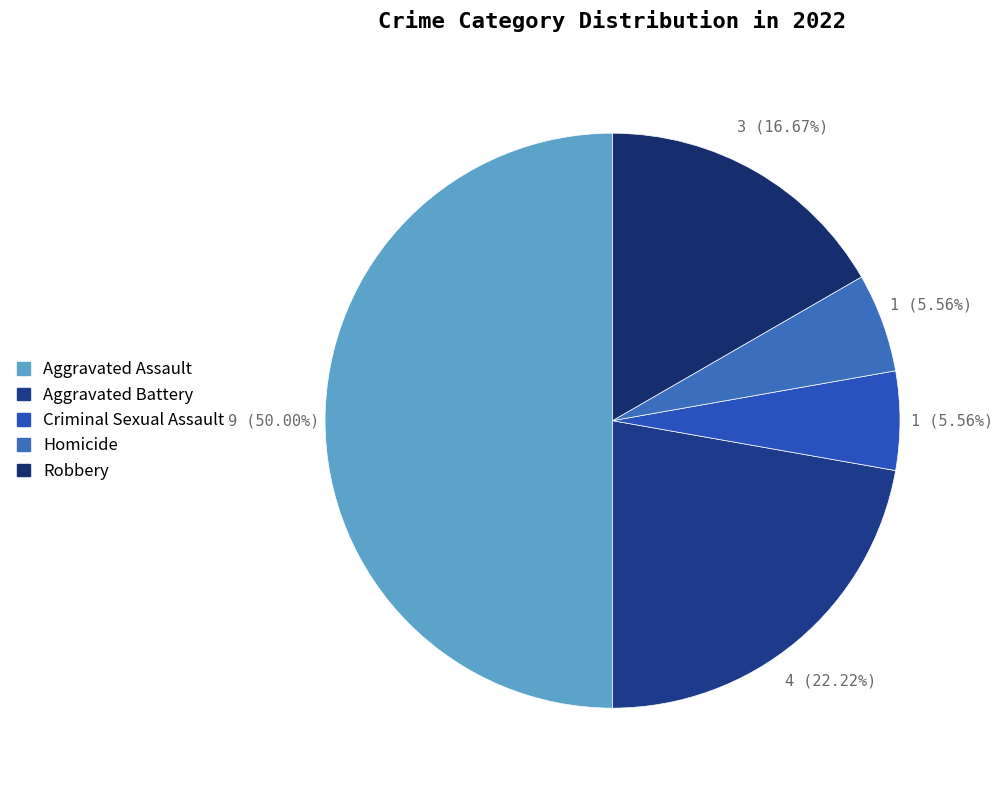

How many segments does this pie chart have?

5